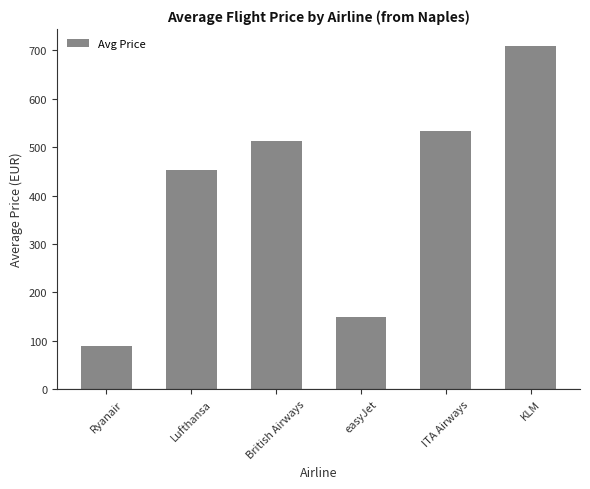

What is the approximate value at easyJet?

149.6